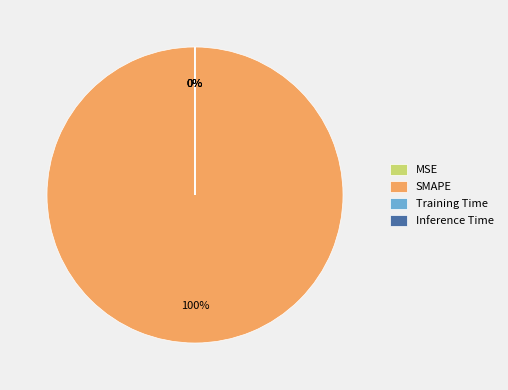

True or false: SMAPE accounts for 100% of the total.

True